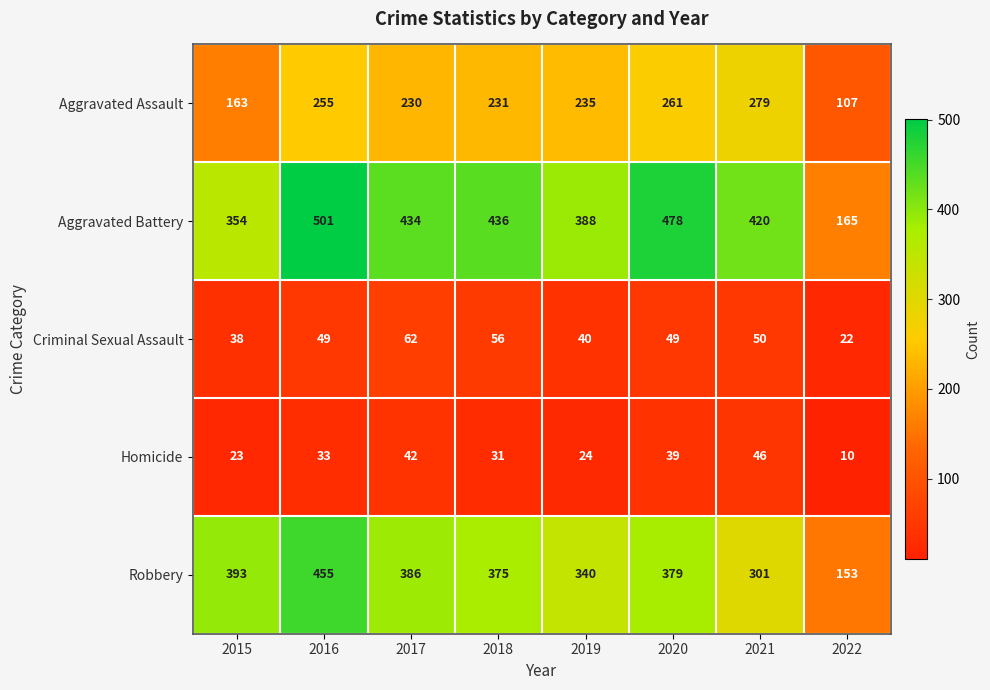

At which category does the chart reach its peak across all series?

2016